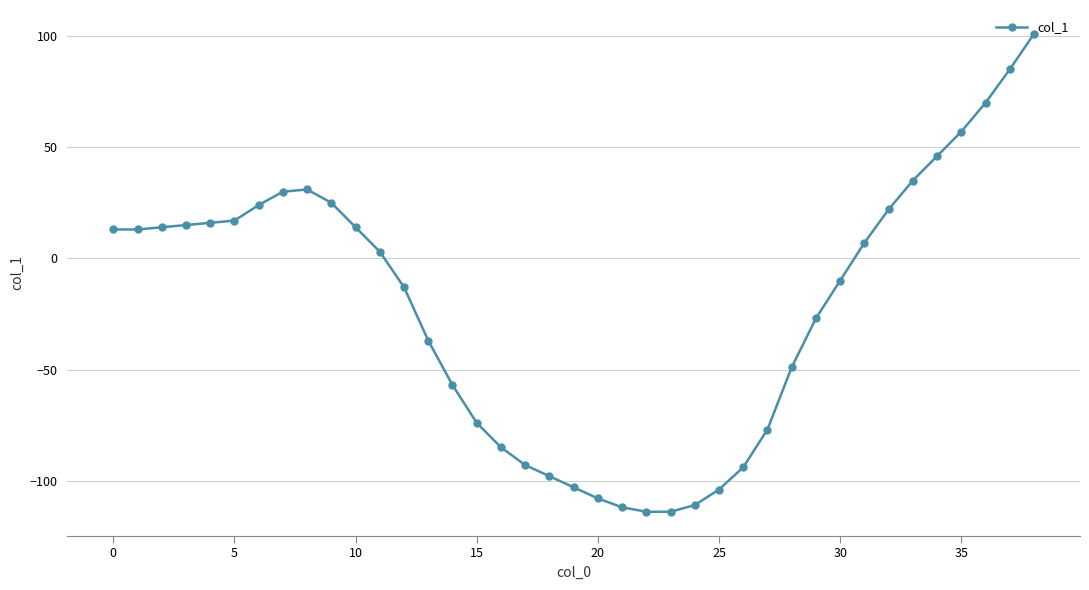

What is the average value?

-22